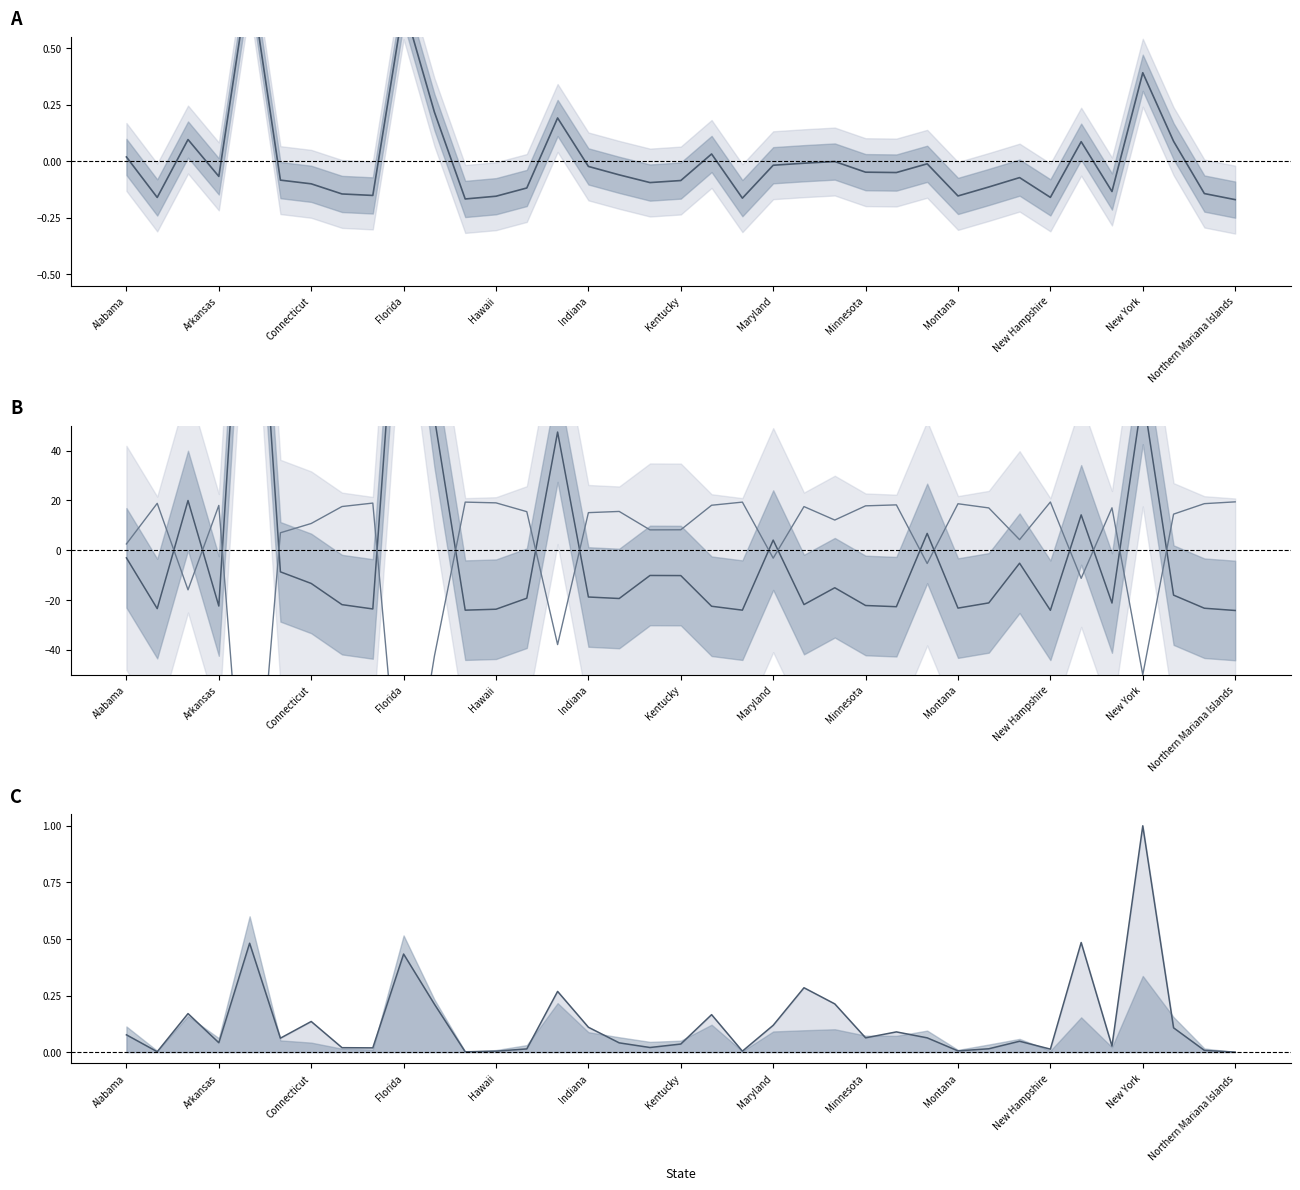

Is it true that Confirmed equals -0.0 at Indiana?

True